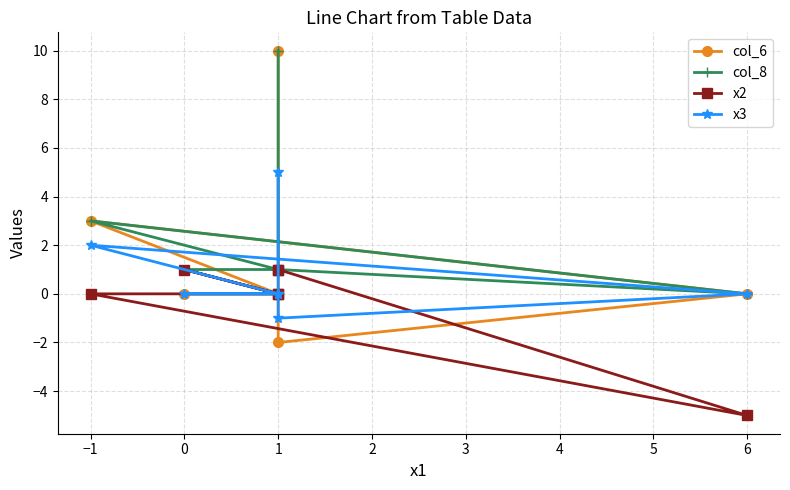

Reading right to left, what are all the values shown in this chart?

col_6: 0	0	0	3	0	-2	10
col_8: 0	1	1	3	0	1	10
x2: 0	1	0	0	-5	1	1
x3: 0	0	0	2	0	-1	5